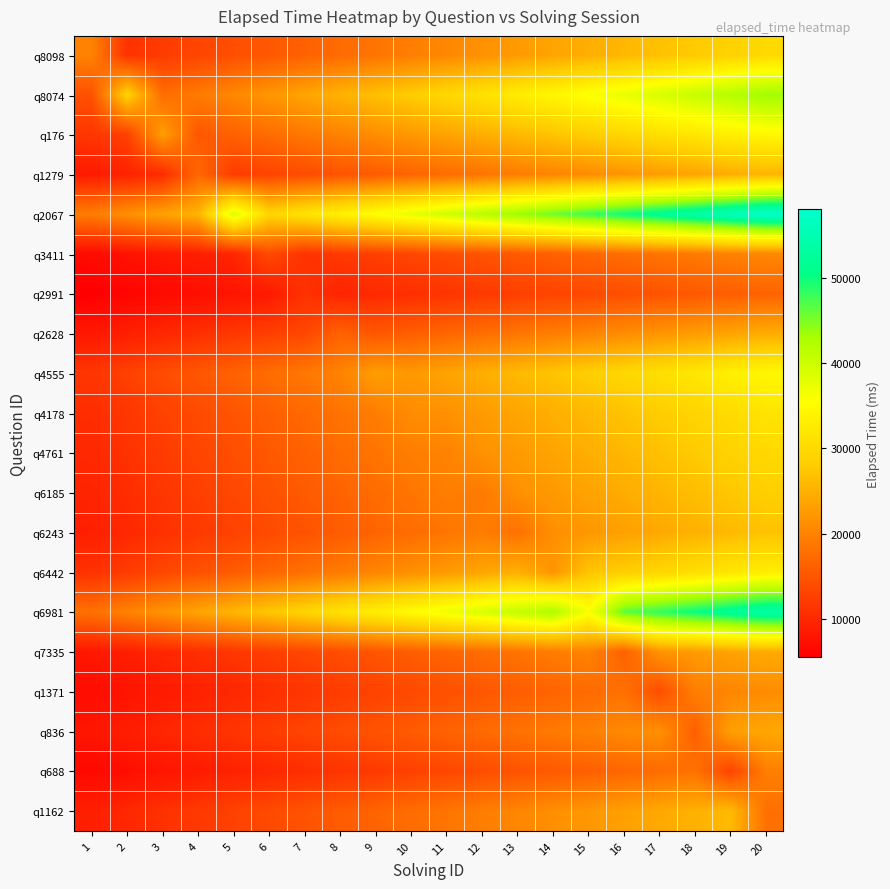

Which series has the largest range (max minus min)?

q2067